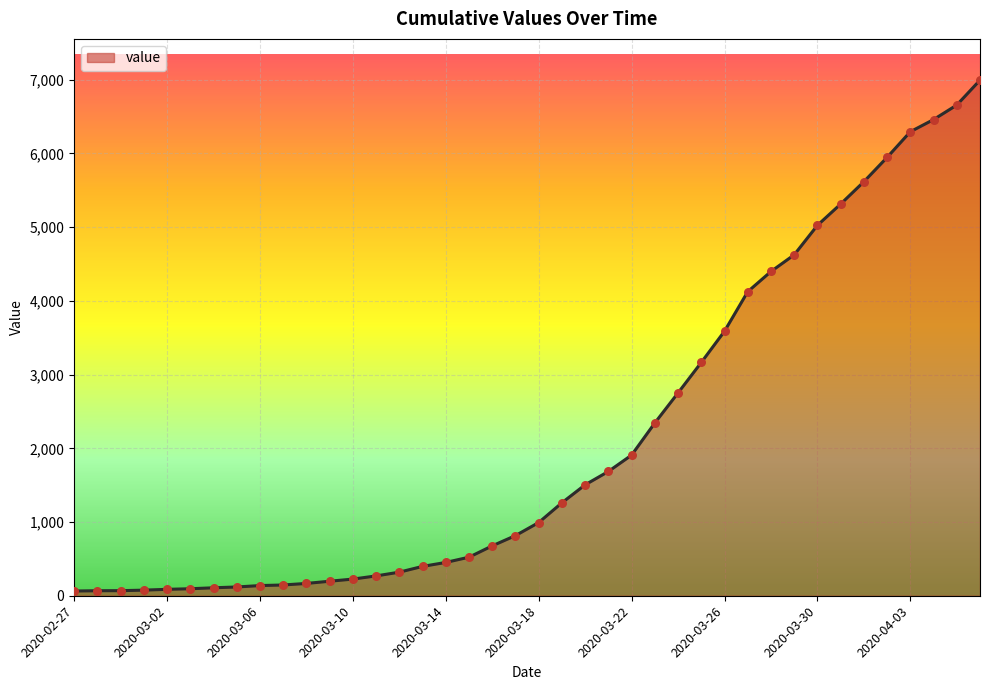

What is the greatest value displayed?

6995